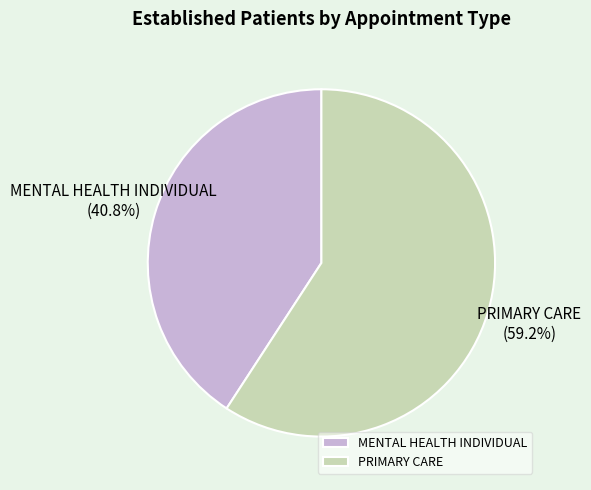

What percentage is NOT represented by MENTAL HEALTH INDIVIDUAL?

59.2%